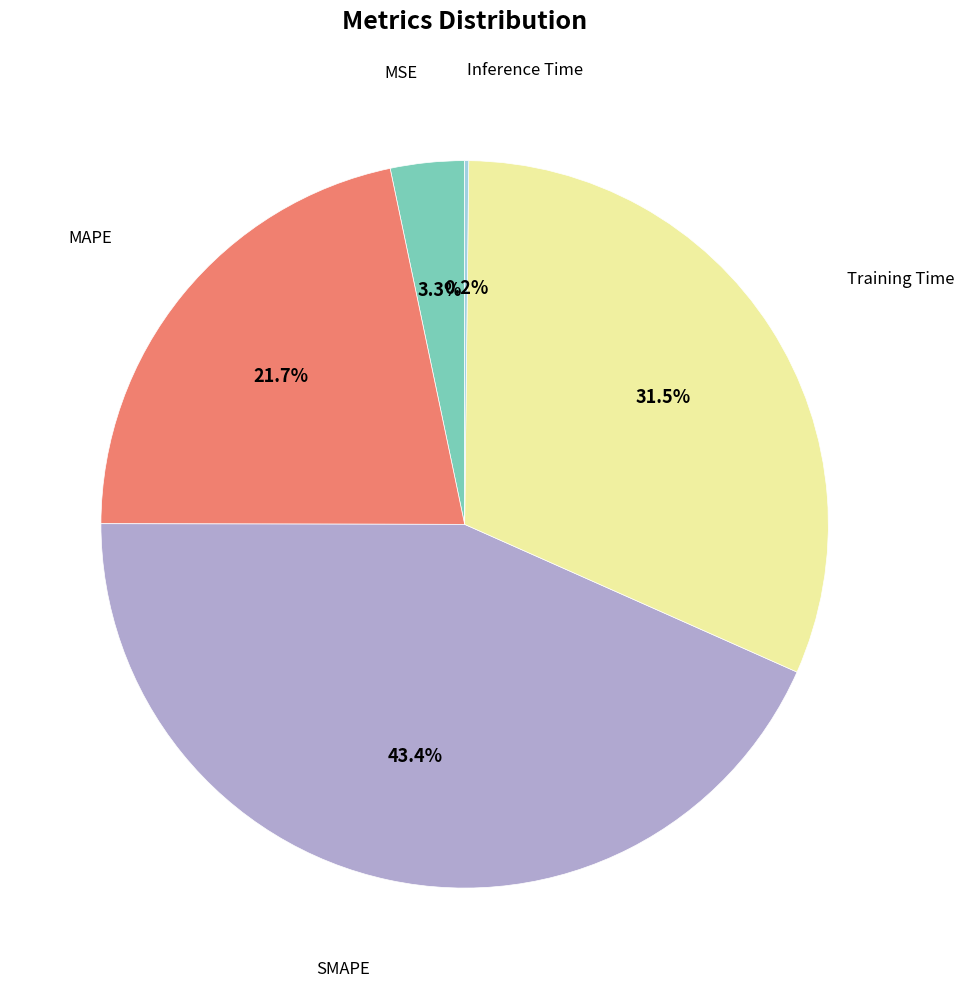

Does any single category account for the majority?

No